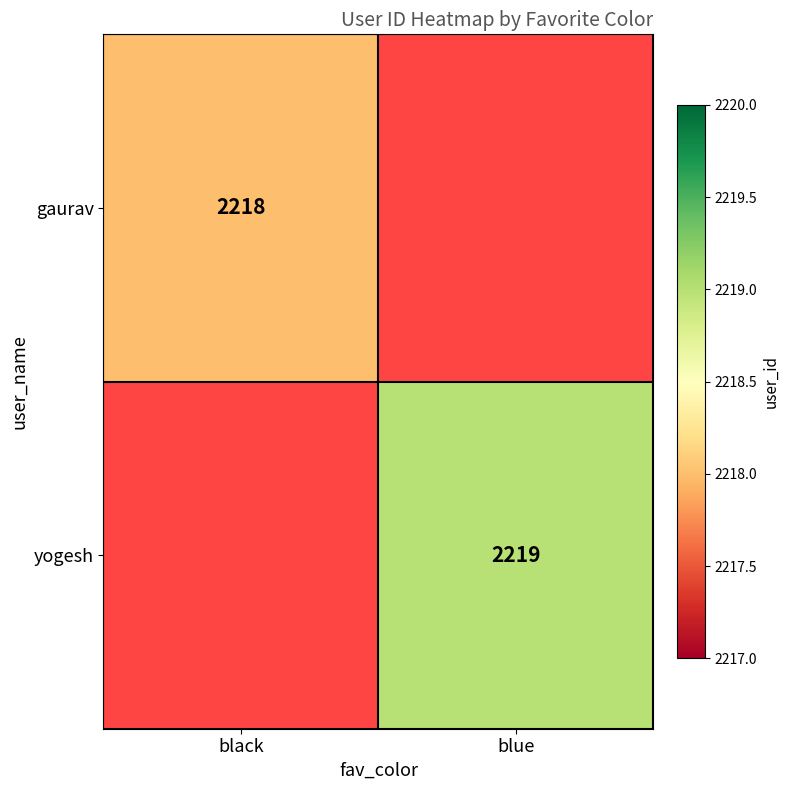

Which category has the lowest value across all series?

black